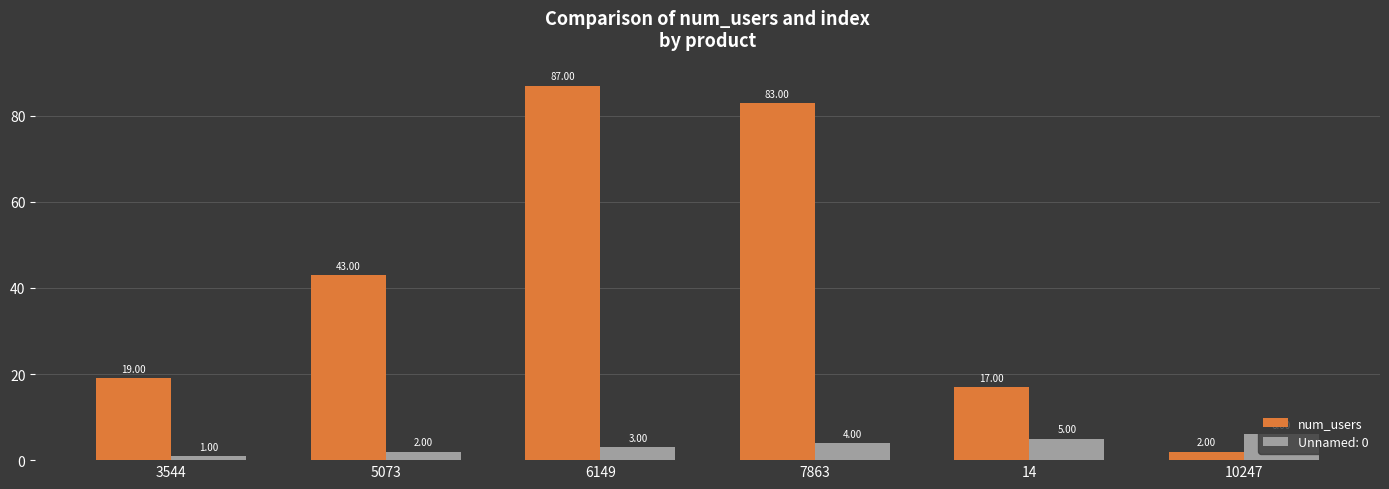

What is the spread (max minus min) of values at 10247?

4